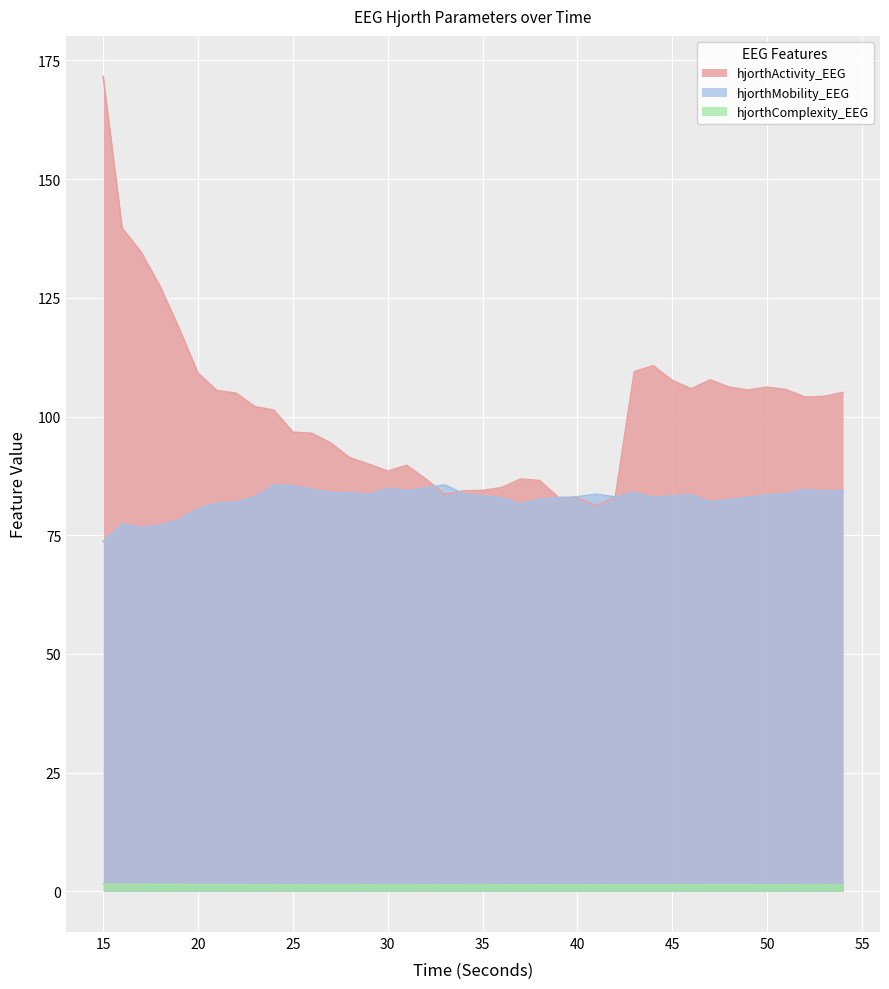

The value of hjorthMobility_EEG at 23 is 119.5. True or false?

False